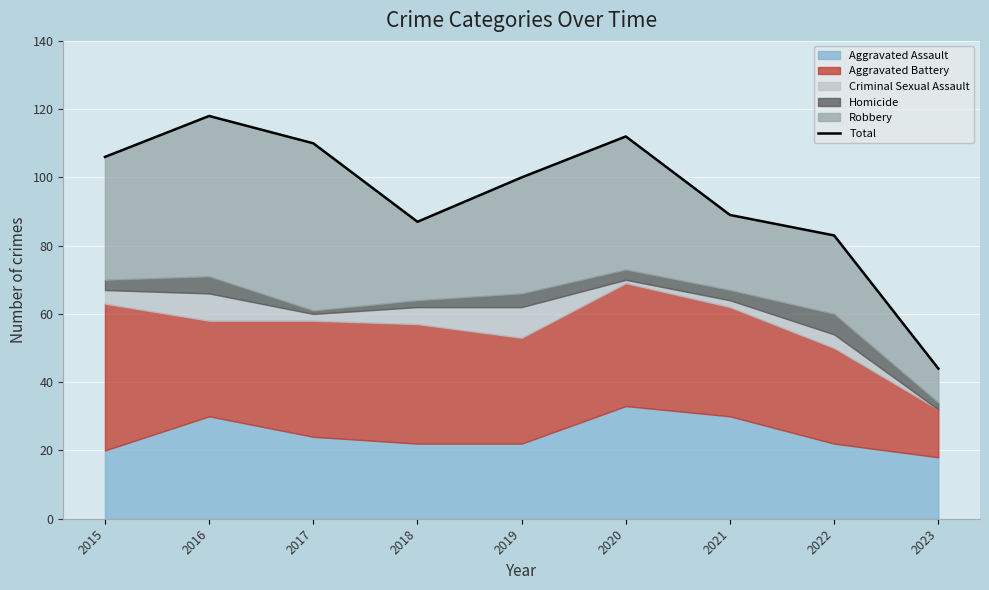

Reading left to right, transcribe all the data shown in this chart.

2015=106	2016=118	2017=110	2018=87	2019=100	2020=112	2021=89	2022=83	2023=44